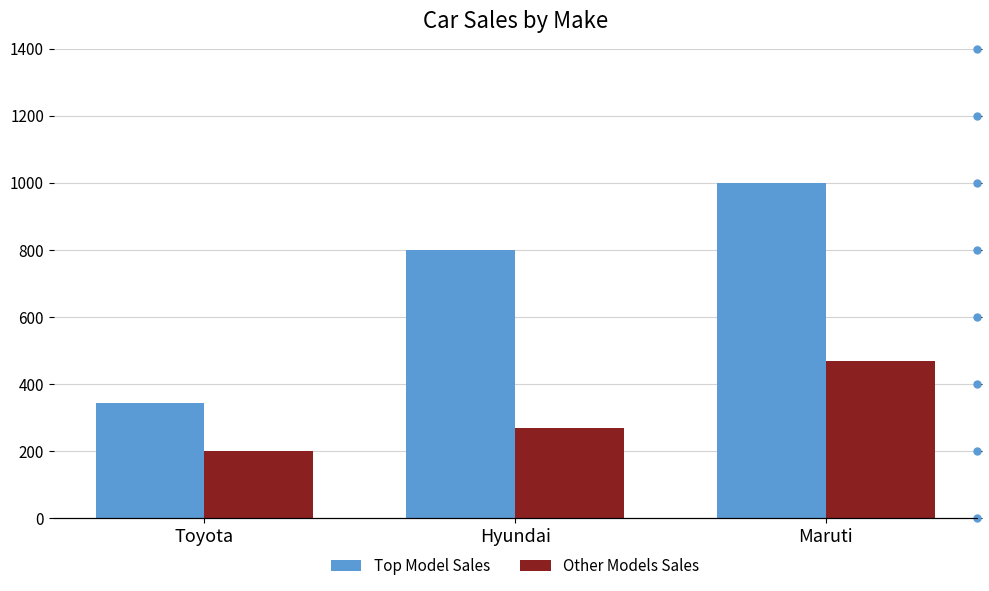

How many series are shown in this chart?

2